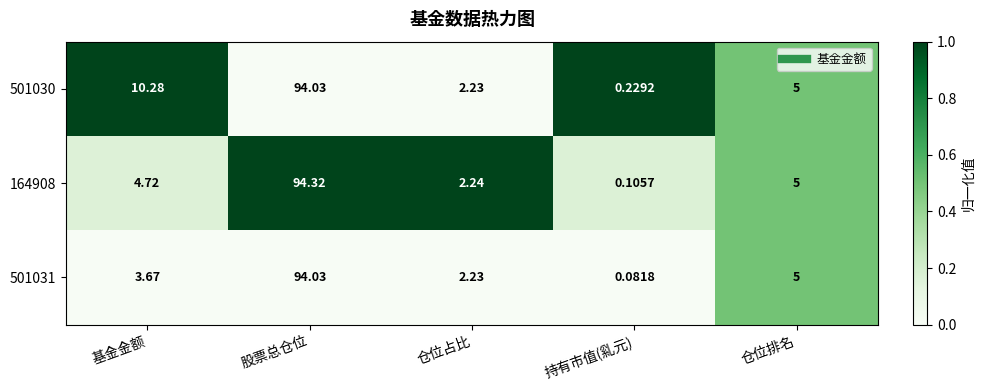

List the labels in order of 164908 value, largest first.

股票总仓位, 仓位排名, 基金金额, 仓位占比, 持有市值(乿元)